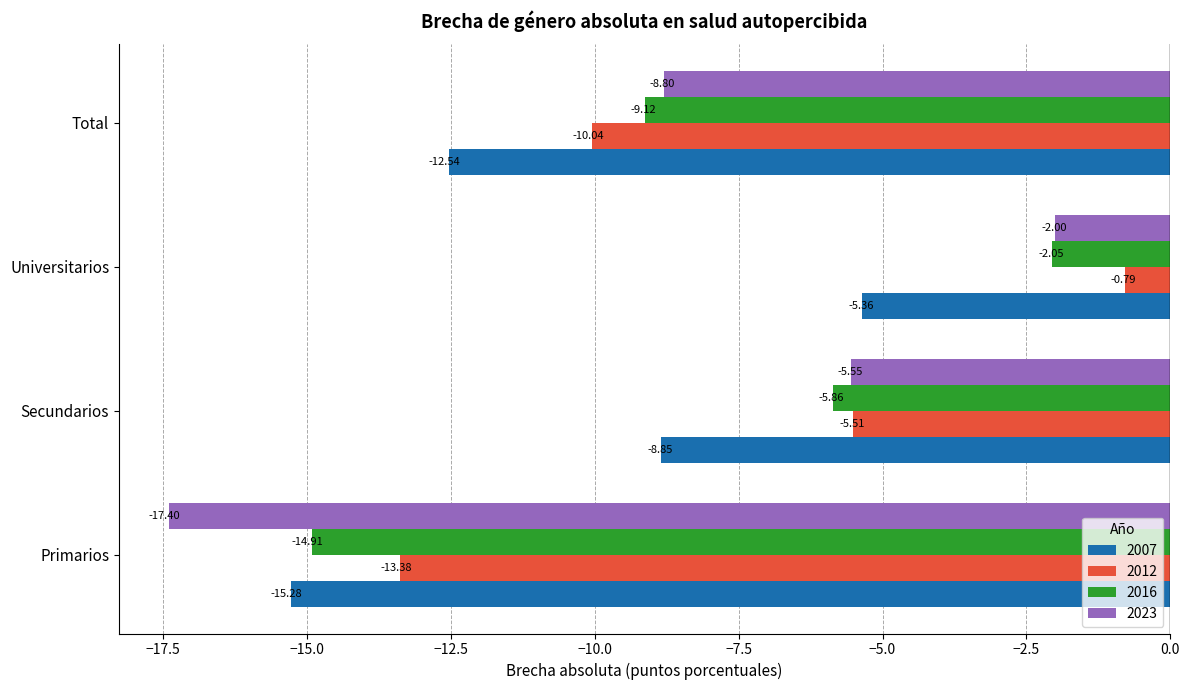

What is the spread (max minus min) of values at Total?

3.7